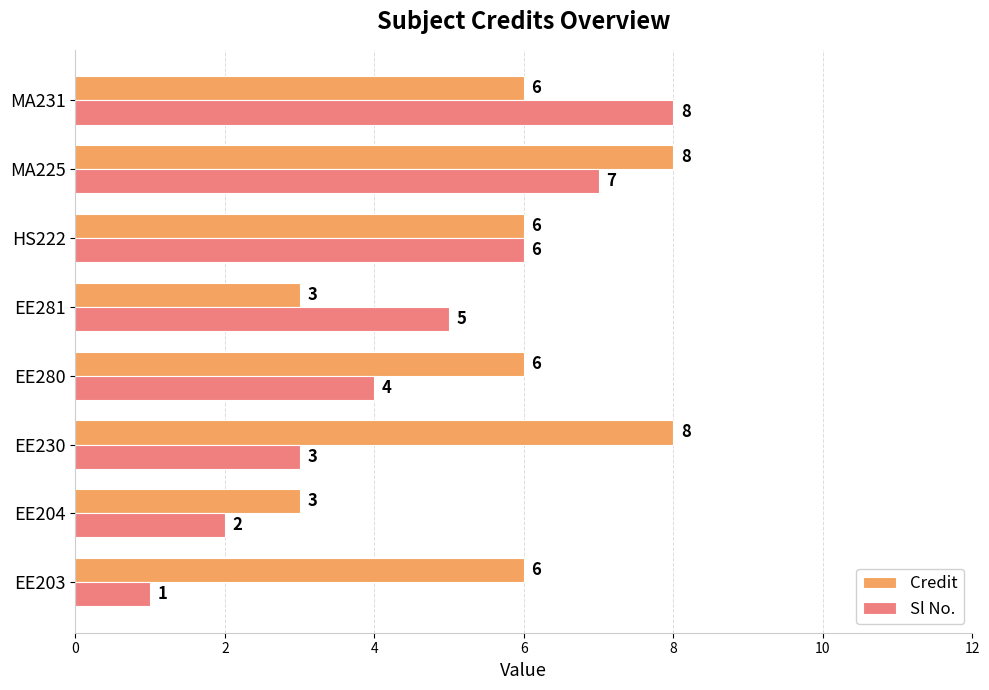

What is the lowest value of the Credit series?

3